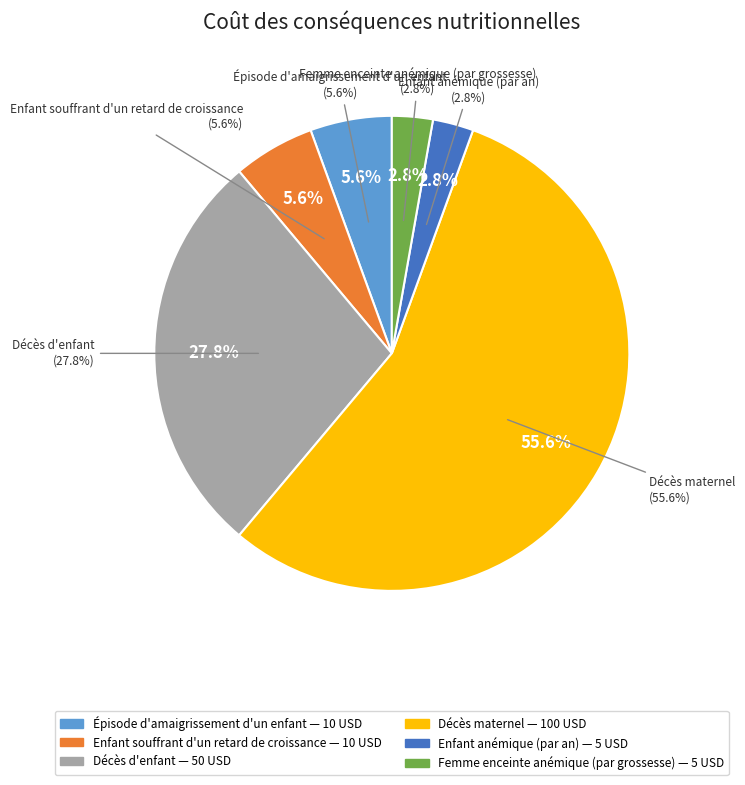

Rank the categories by value from highest to lowest.

Décès maternel, Décès d'enfant, Épisode d'amaigrissement d'un enfant, Enfant souffrant d'un retard de croissance, Enfant anémique (par an), Femme enceinte anémique (par grossesse)